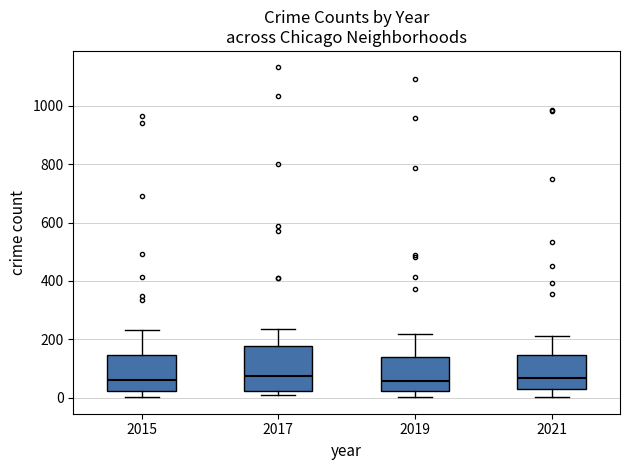

Where does the lower whisker of the box at x = 2021 end on the y-axis? The values are not printed on the chart, so give them approximately, as read against the axis.

0